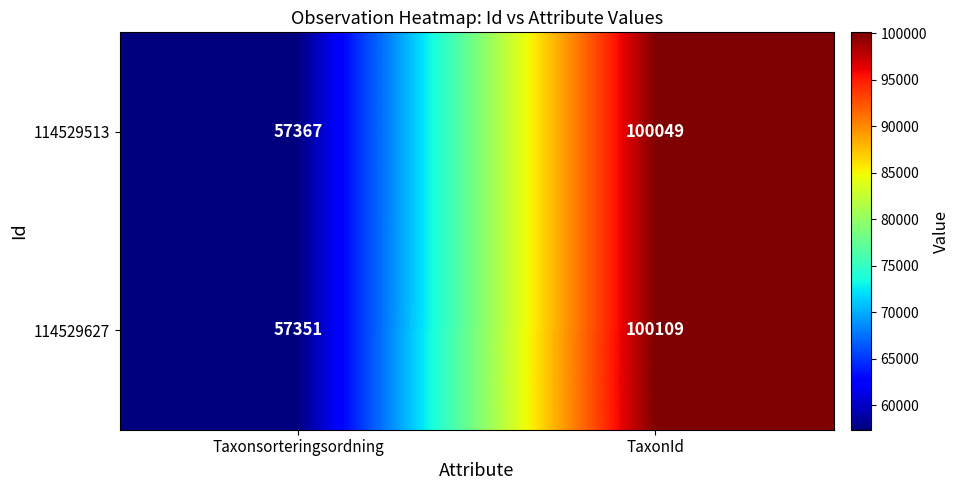

Which series has the largest range (max minus min)?

114529627